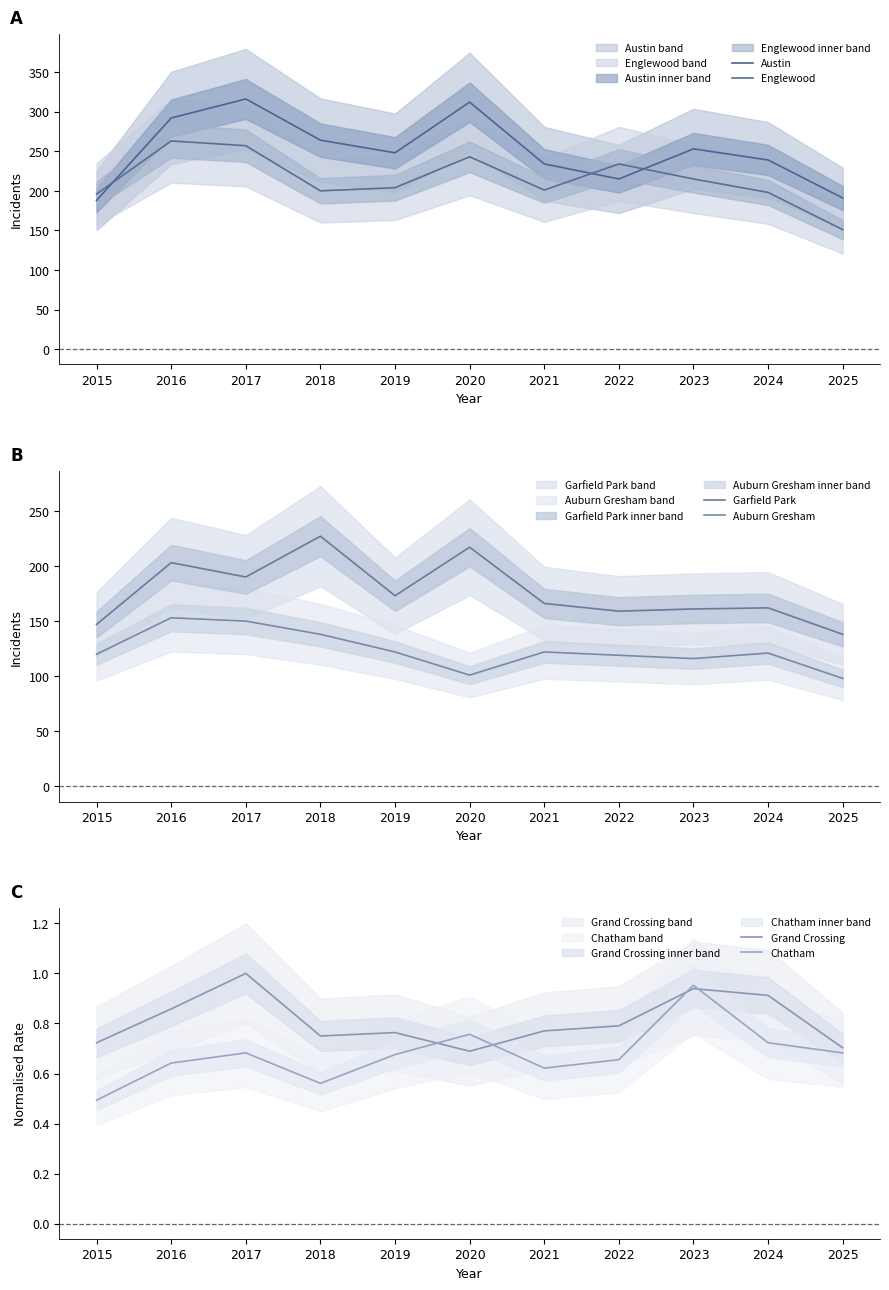

In Austin, how many points are higher than both neighbors (excluding endpoints)?

3